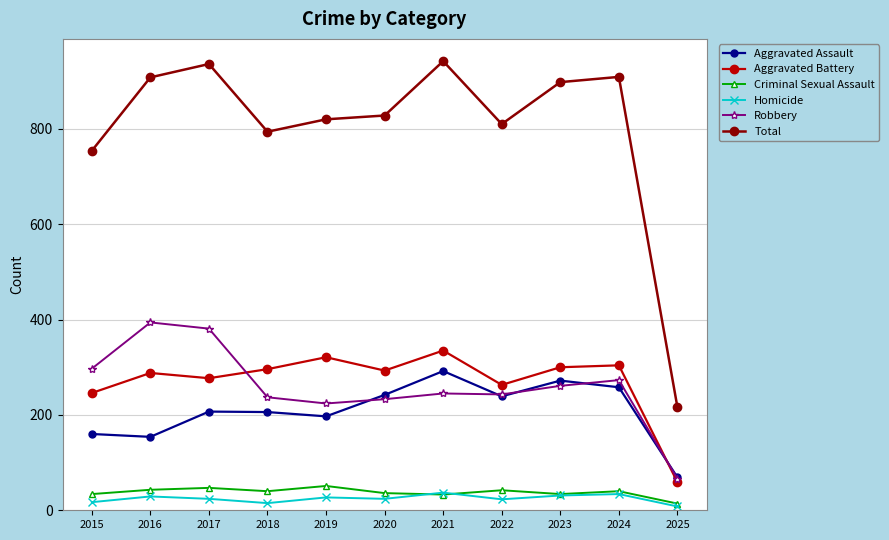

True or false: Aggravated Battery and Criminal Sexual Assault cross at least once.

False